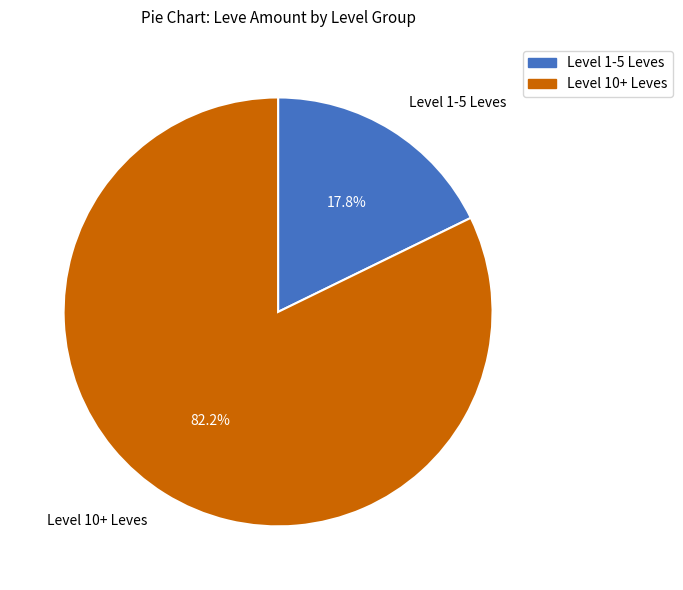

Which has a higher value, Level 1-5 Leves or Level 10+ Leves?

Level 10+ Leves